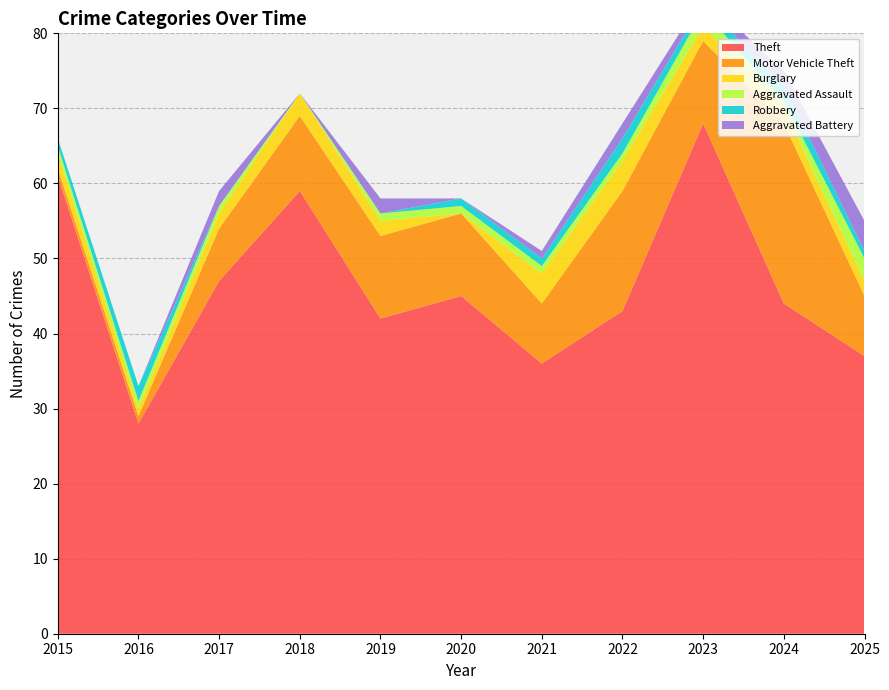

Reading left to right, extract all data points from this chart.

Theft: 2015=61	2016=28	2017=47	2018=59	2019=42	2020=45	2021=36	2022=43	2023=68	2024=44	2025=37
Motor Vehicle Theft: 2015=1	2016=1	2017=7	2018=10	2019=11	2020=11	2021=8	2022=16	2023=11	2024=24	2025=8
Burglary: 2015=2	2016=1	2017=2	2018=3	2019=2	2020=0	2021=4	2022=4	2023=2	2024=2	2025=2
Aggravated Assault: 2015=1	2016=1	2017=1	2018=0	2019=1	2020=1	2021=1	2022=1	2023=2	2024=1	2025=3
Robbery: 2015=1	2016=2	2017=0	2018=0	2019=0	2020=1	2021=1	2022=2	2023=1	2024=2	2025=1
Aggravated Battery: 2015=0	2016=0	2017=2	2018=0	2019=2	2020=0	2021=1	2022=2	2023=1	2024=2	2025=4